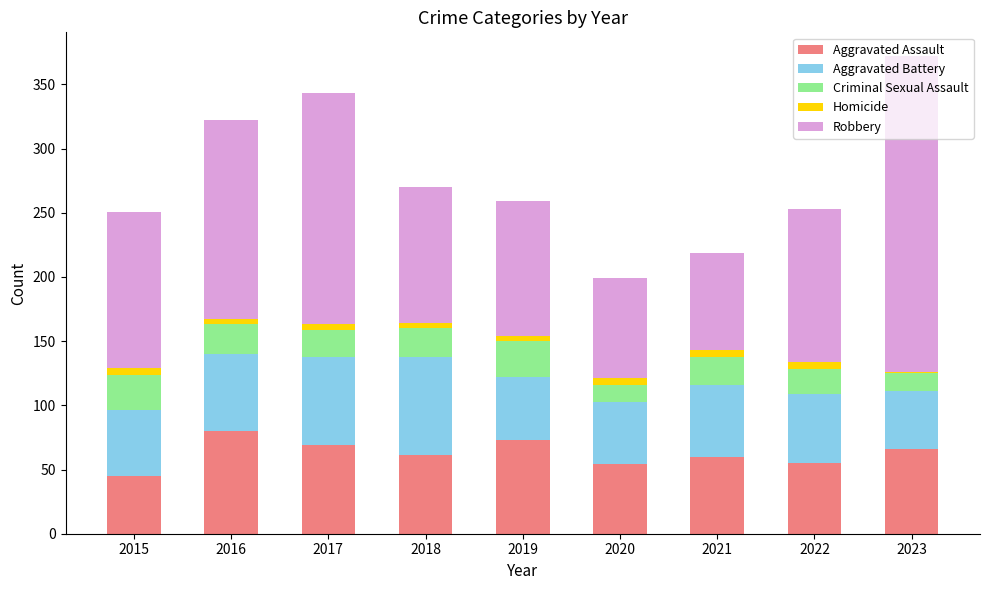

What is the highest value of the Aggravated Assault series?

80